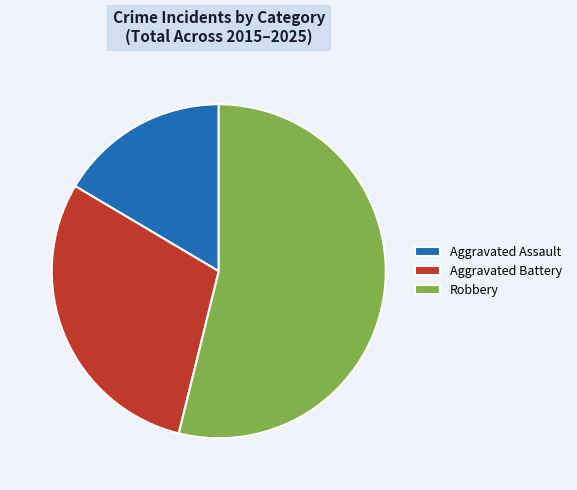

Which has a higher value, Aggravated Assault or Aggravated Battery?

Aggravated Battery